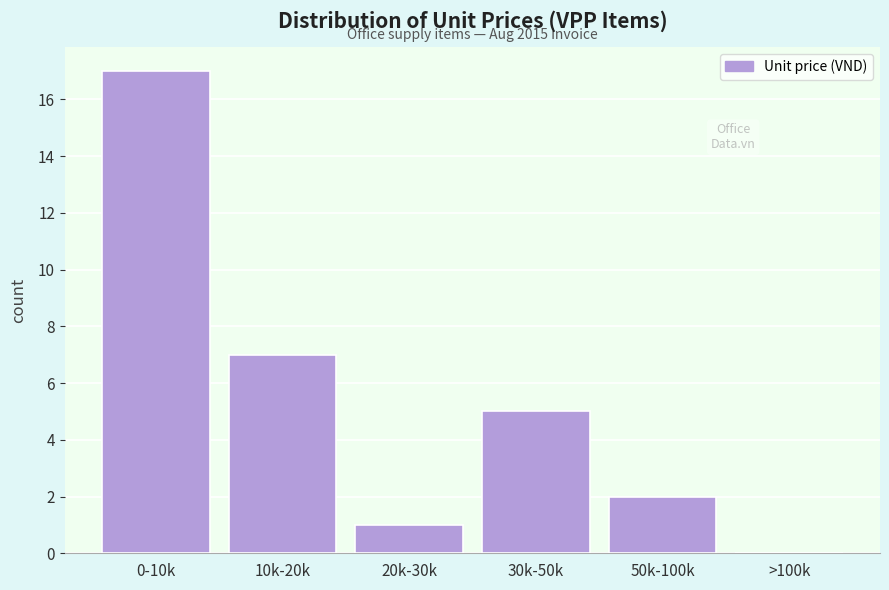

Reading left to right, list all the values displayed in this chart.

0-10k=17	10k-20k=7	20k-30k=1	30k-50k=5	50k-100k=2	>100k=0